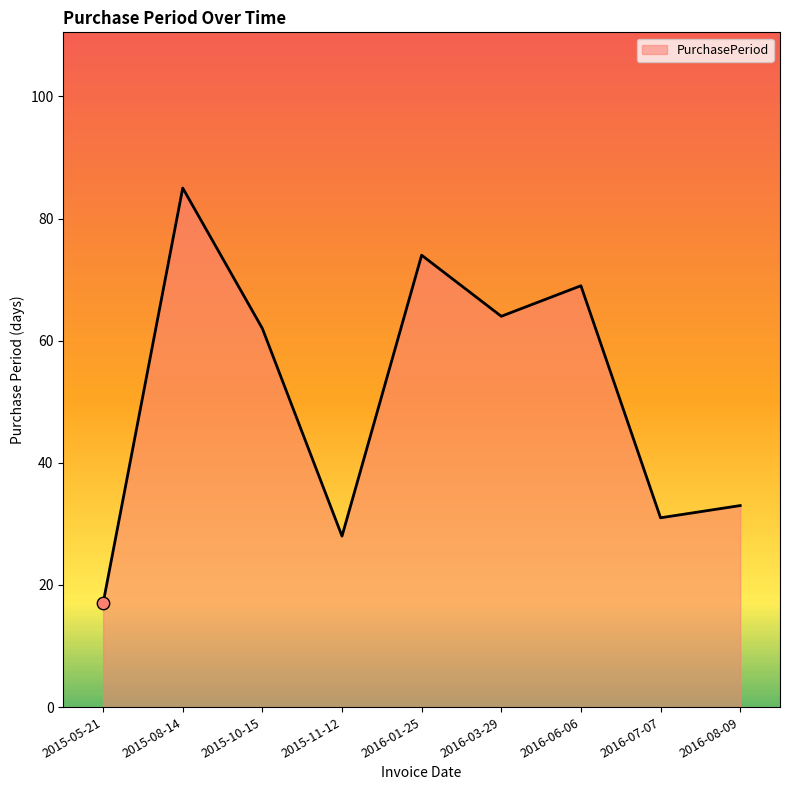

Which has a higher value, 2016-01-25 or 2016-07-07?

2016-01-25